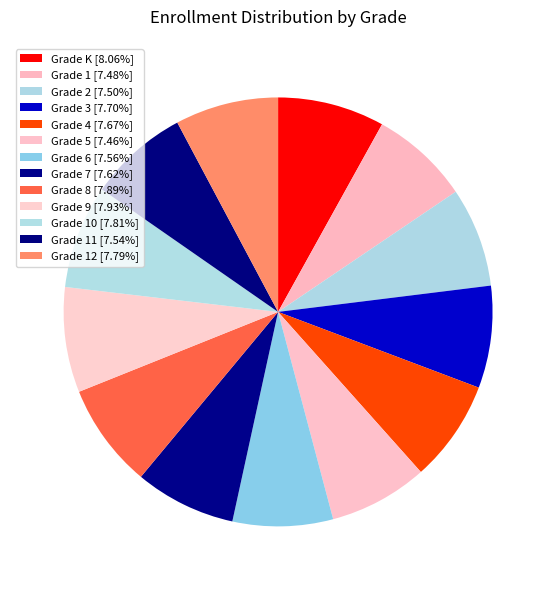

Rank the categories by value from highest to lowest.

Grade K, Grade 9, Grade 8, Grade 10, Grade 12, Grade 3, Grade 4, Grade 7, Grade 6, Grade 11, Grade 2, Grade 1, Grade 5